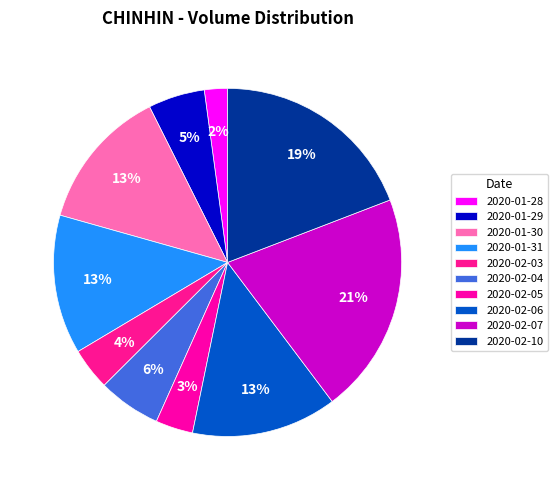

What percentage is the 2020-01-28 slice, to the nearest percent?

2%